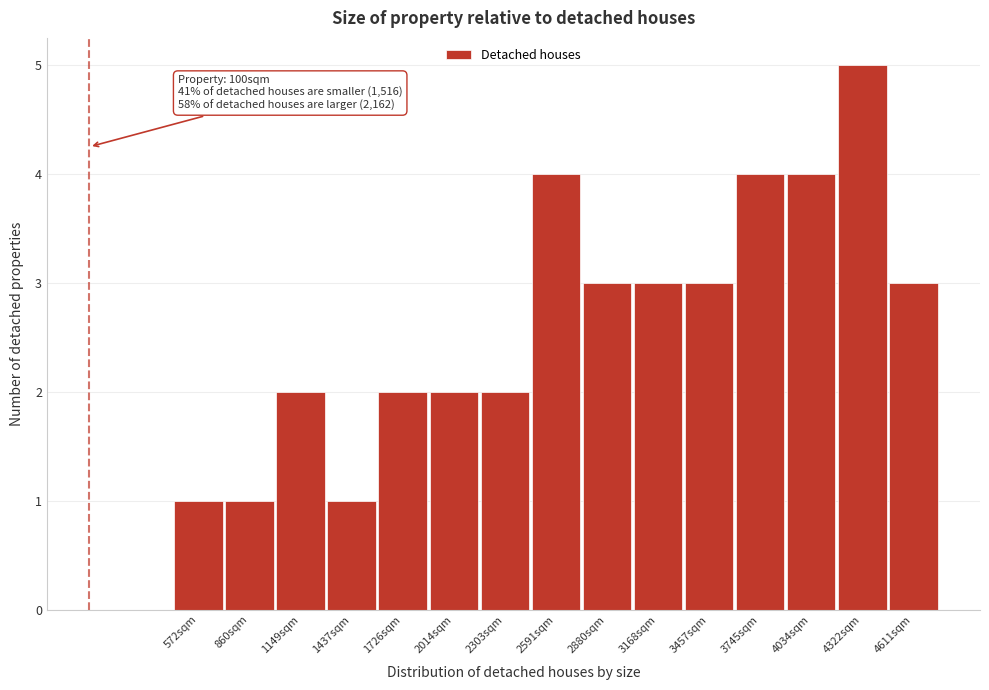

Reading right to left, extract all data points from this chart.

4611sqm=3	4322sqm=5	4034sqm=4	3745sqm=4	3457sqm=3	3168sqm=3	2880sqm=3	2591sqm=4	2303sqm=2	2014sqm=2	1726sqm=2	1437sqm=1	1149sqm=2	860sqm=1	572sqm=1